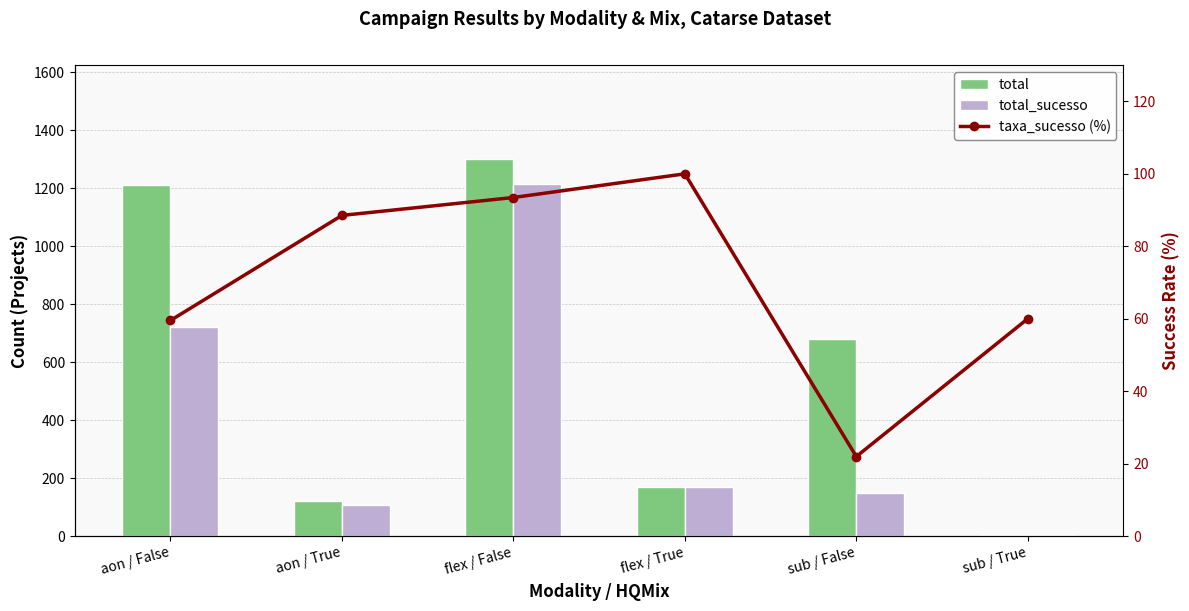

Which series has the largest range (max minus min)?

total